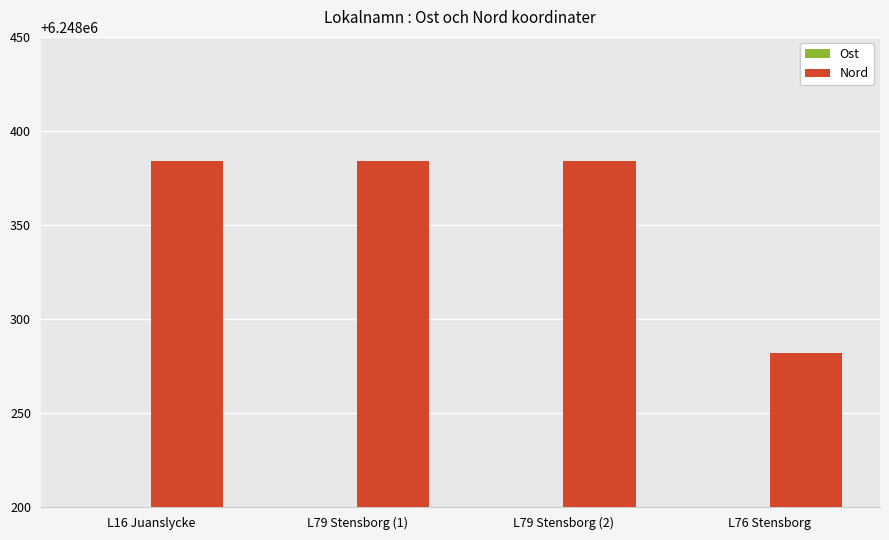

The value of Ost at L16 Juanslycke is 807437. True or false?

False